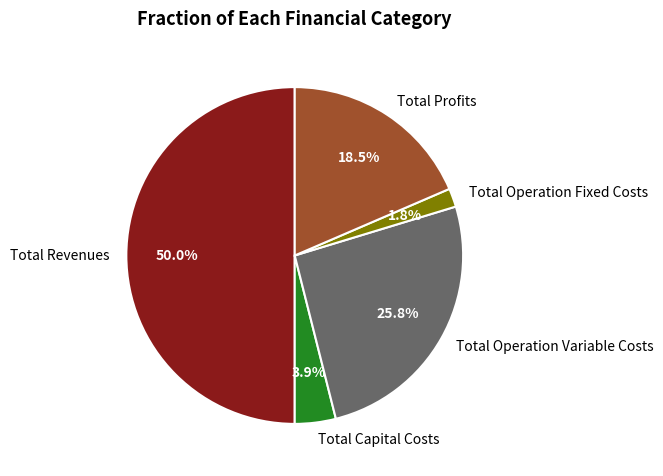

To the nearest percent, what is the average slice percentage?

20%